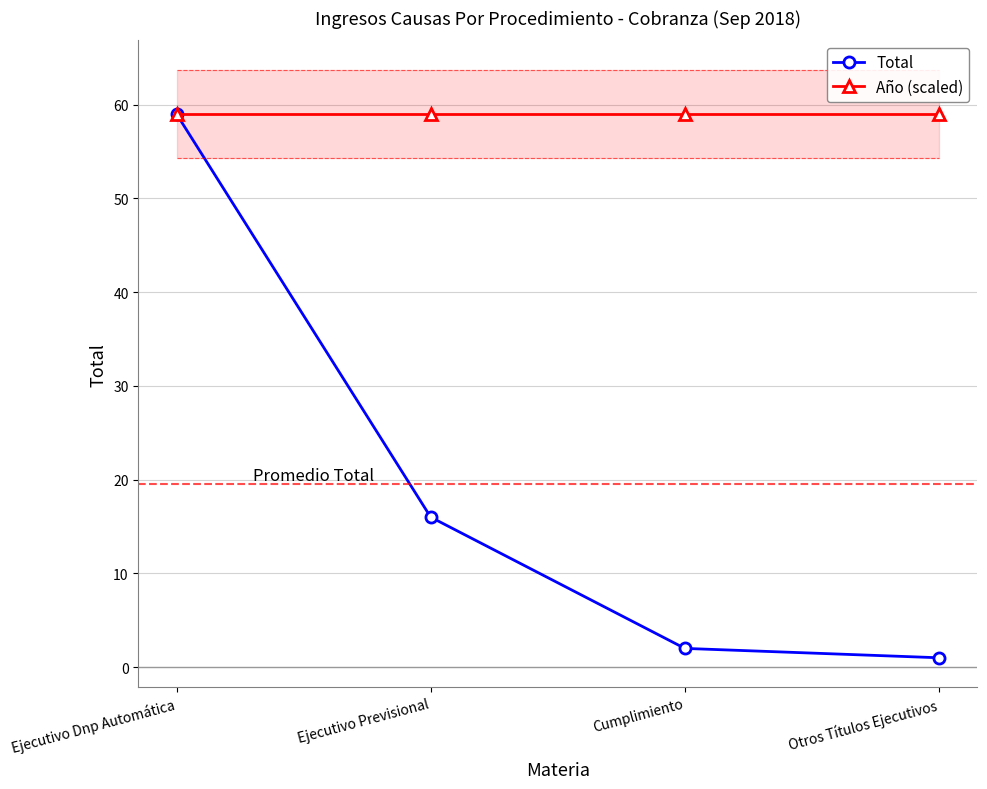

True or false: Total and Año (scaled) cross at least once.

False